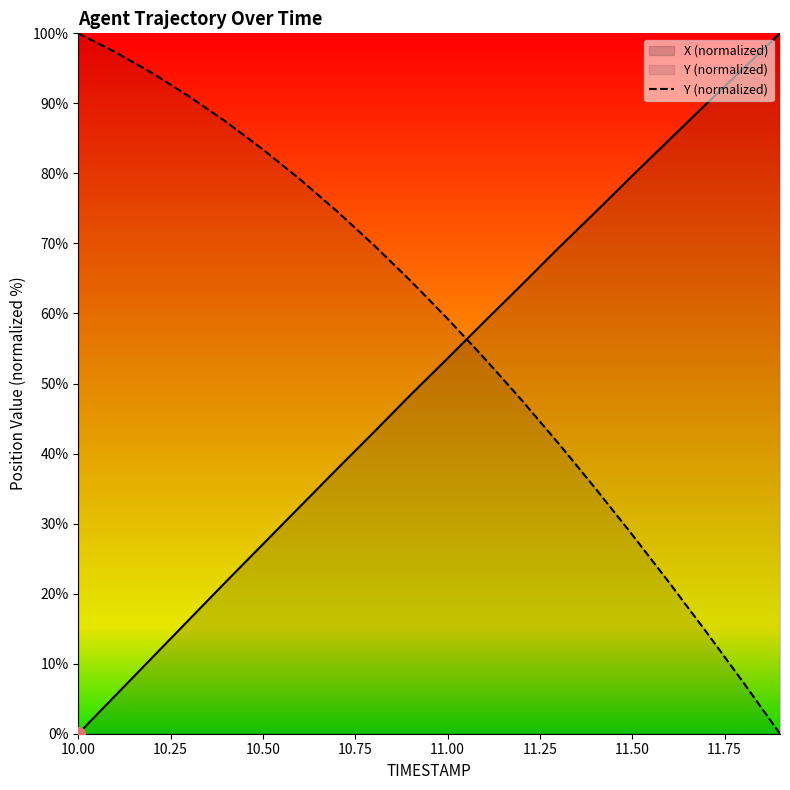

Rank the series by their average value, from highest to lowest.

Y (normalized), X (normalized)